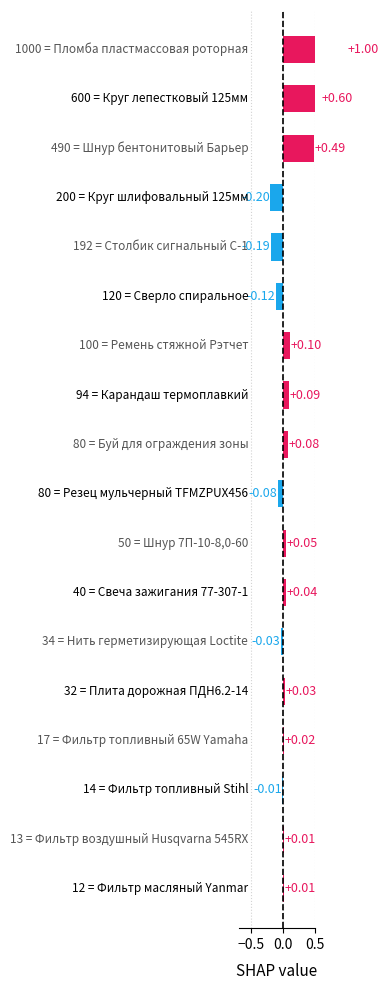

Reading left to right, transcribe all the data shown in this chart.

0.0	0.0	-0.0	0.0	0.0	-0.0	0.0	0.1	-0.1	0.1	0.1	0.1	-0.1	-0.2	-0.2	0.5	0.6	1.0